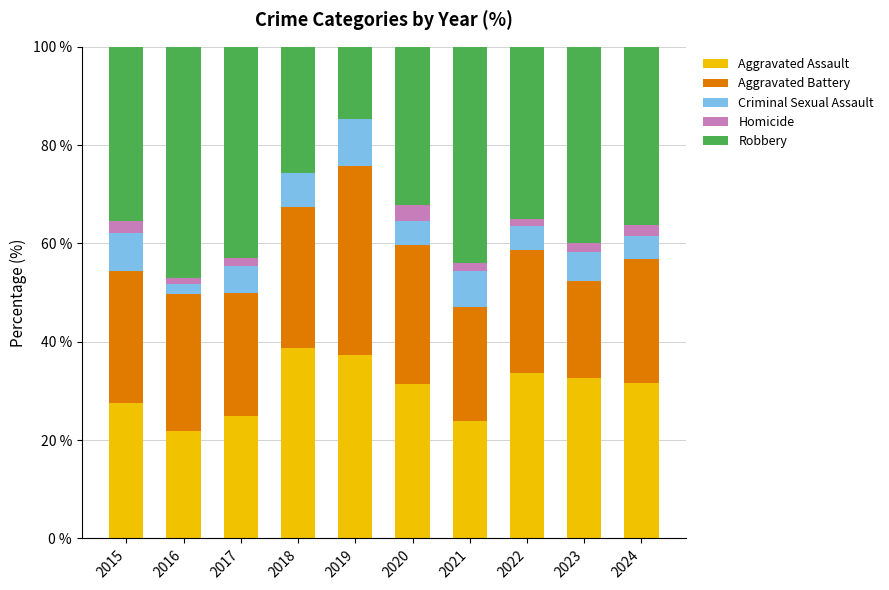

What is the sum of all Aggravated Assault values?

303.6